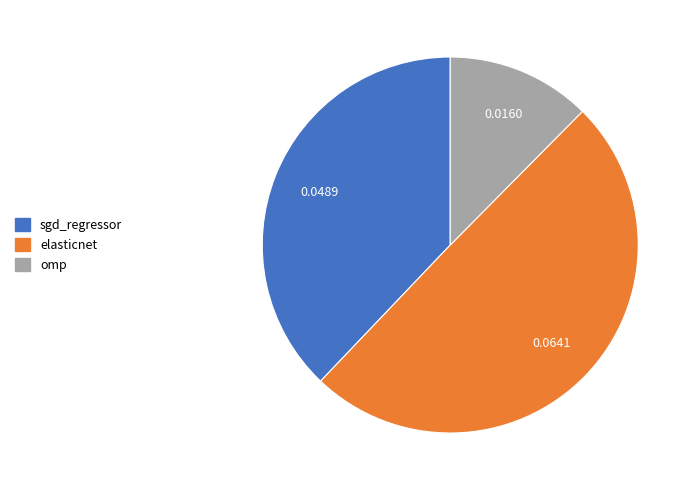

Count the number of slices in the pie.

3